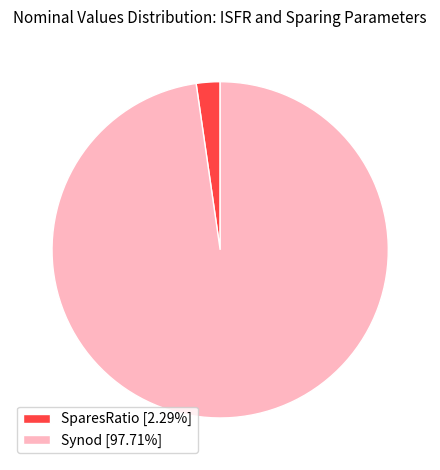

What is the largest slice in the pie chart?

Synod